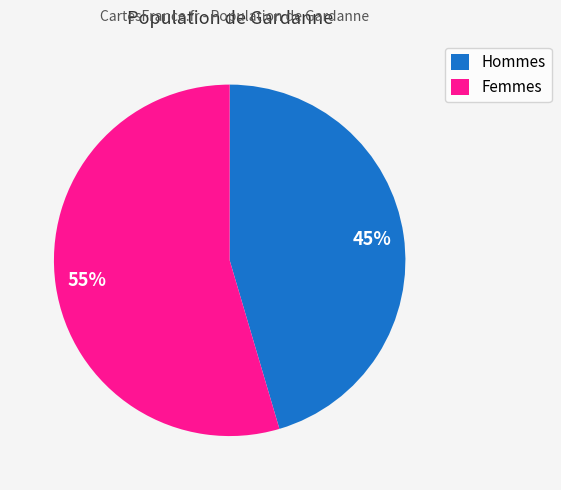

Is there any slice that represents more than half of the pie?

Yes